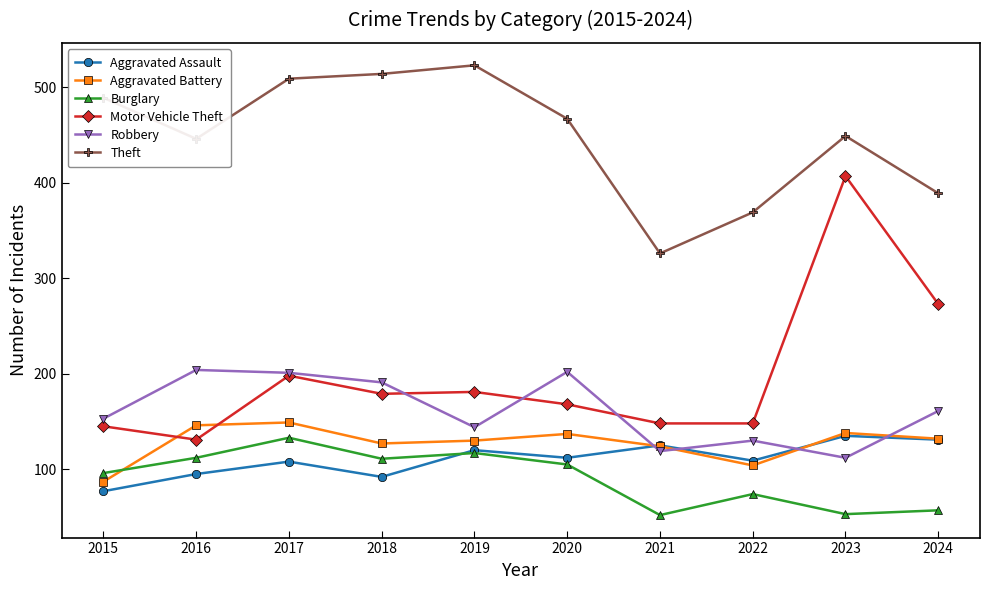

What is the total value across all series at 2017?

1298